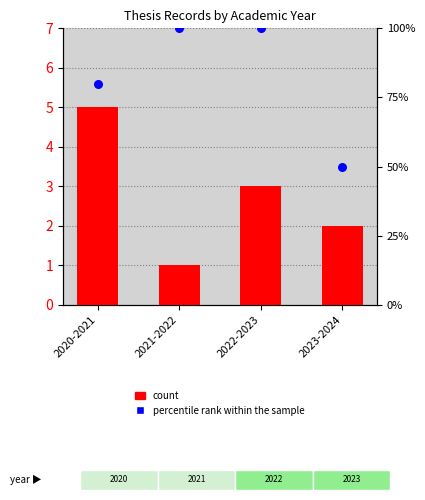

At how many categories does at least one series exceed 88?

2